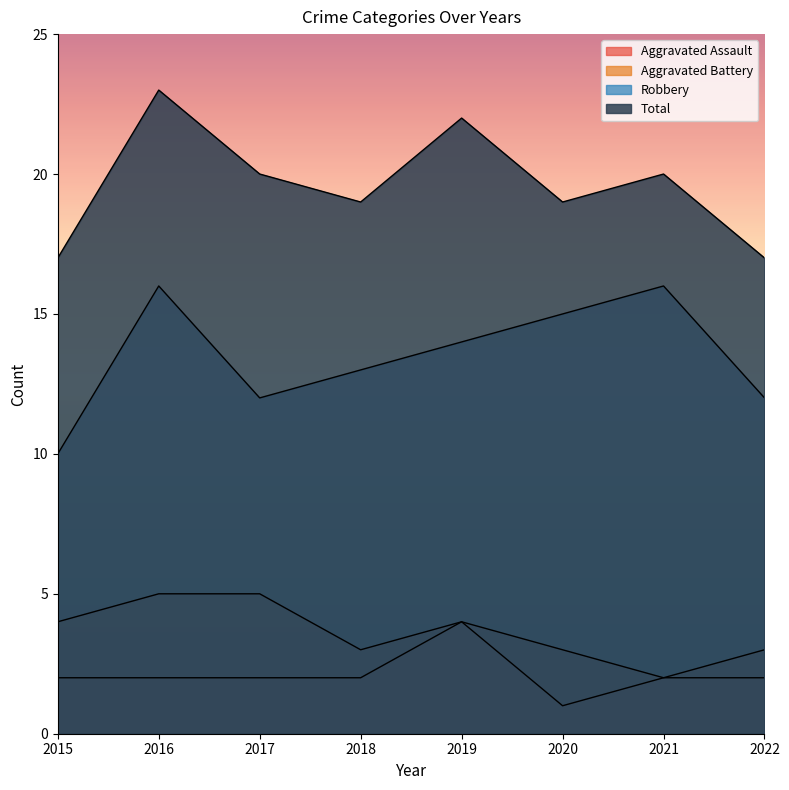

What is the value of the Aggravated Battery point at the 2nd from the left?

5